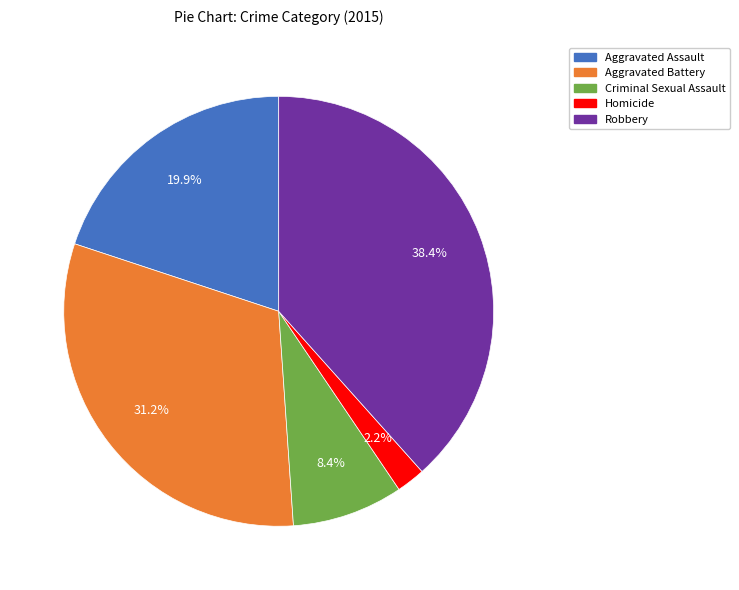

The Aggravated Assault slice represents 34% of the pie. True or false?

False